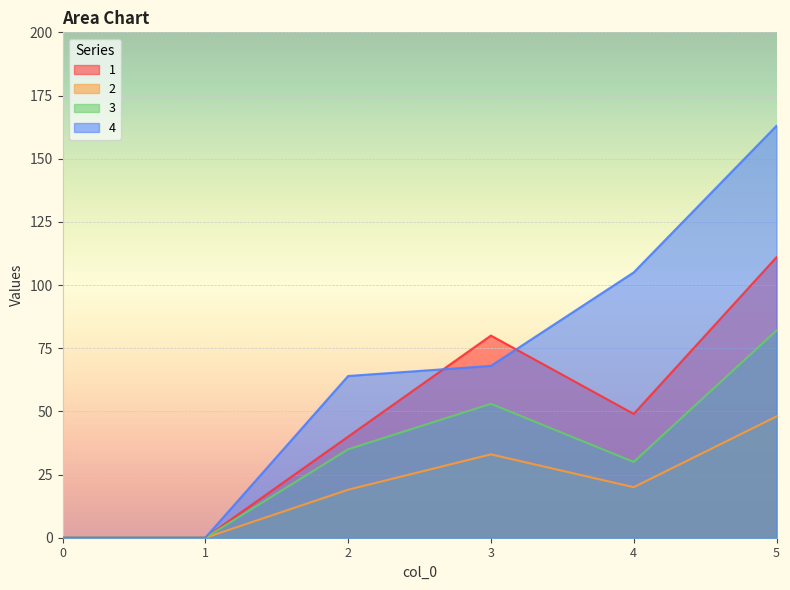

How many interior local valleys does the 1 series have?

1